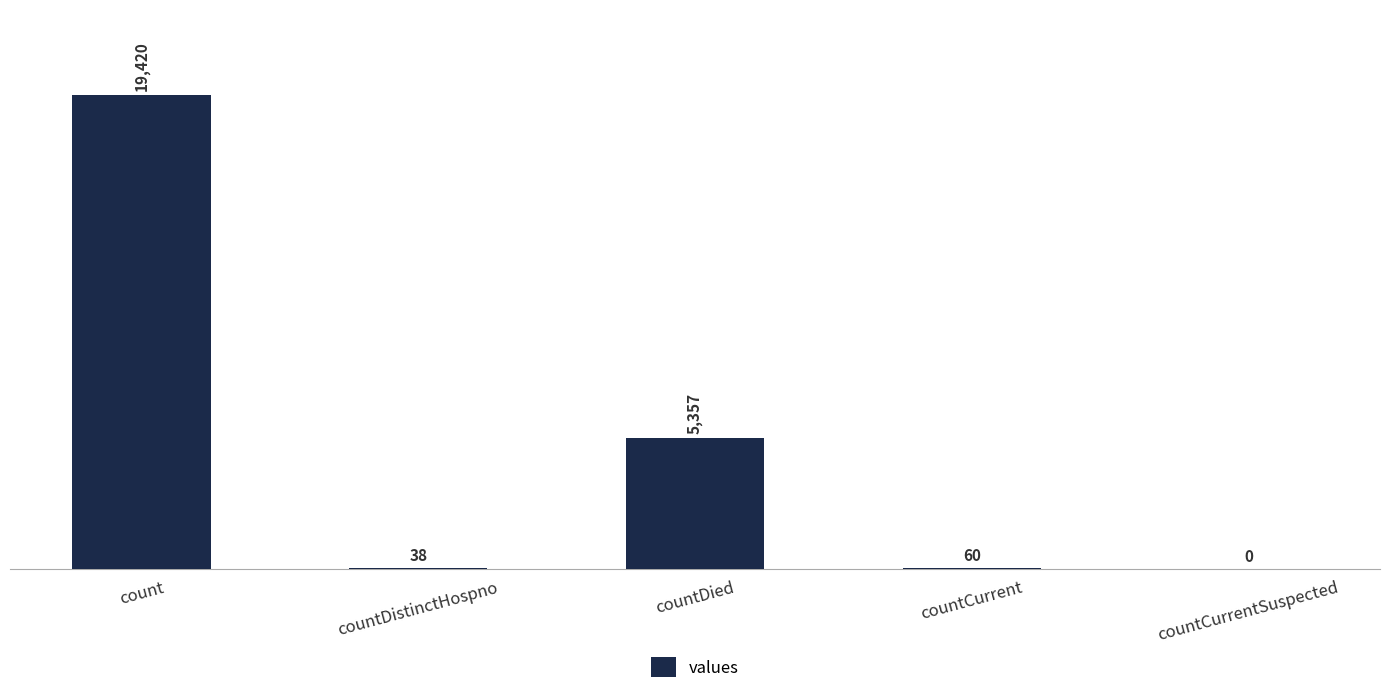

True or false: the data shows 38 at countDistinctHospno.

True